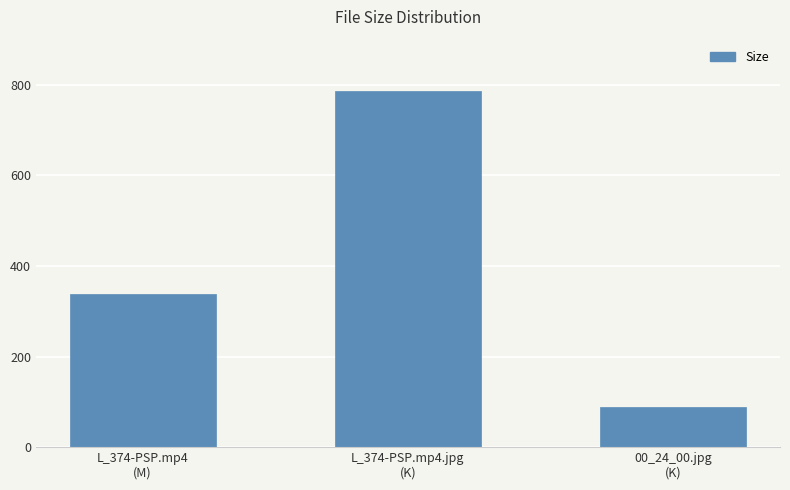

List the labels in order of value, largest first.

L_374-PSP.mp4.jpg
(K), L_374-PSP.mp4
(M), 00_24_00.jpg
(K)